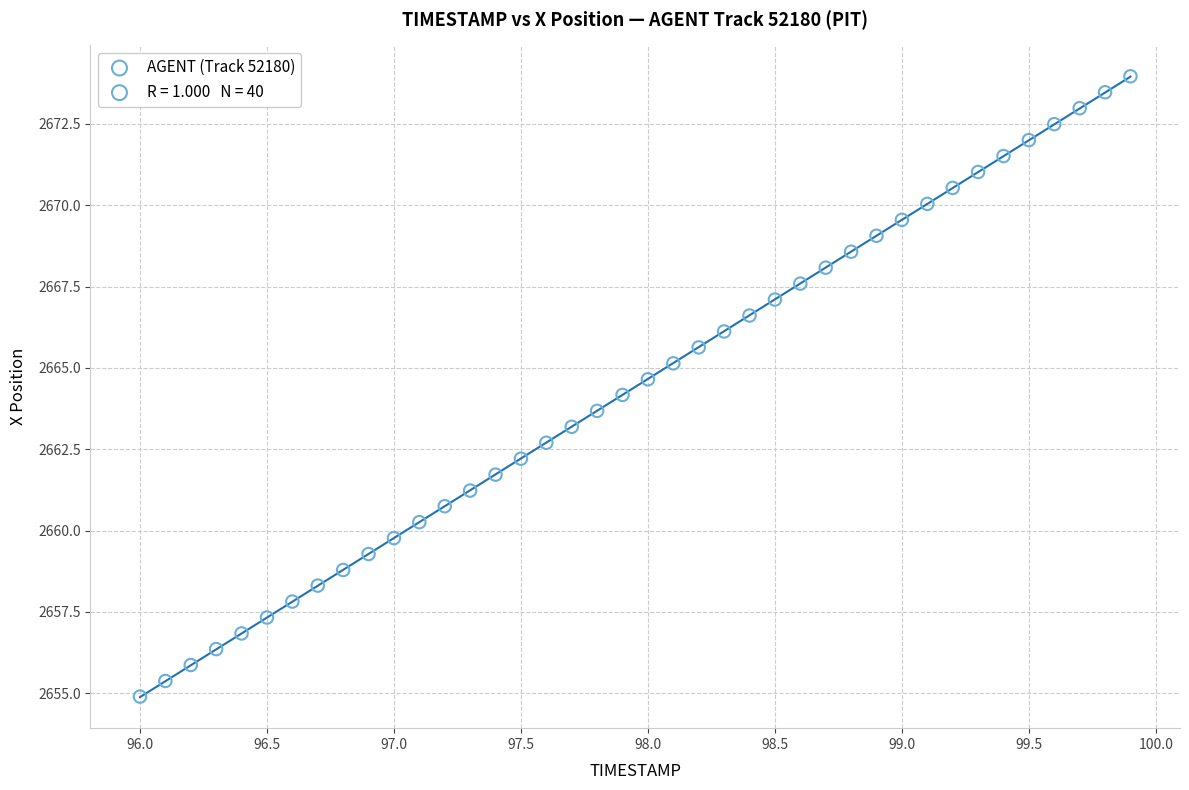

What is the range of Y values (max minus min)?

19.1